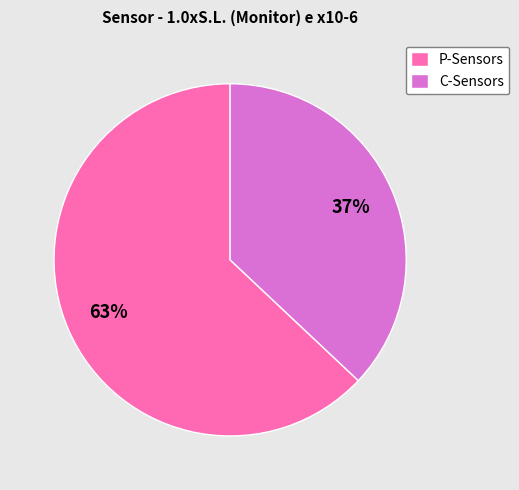

Does any single category account for the majority?

Yes